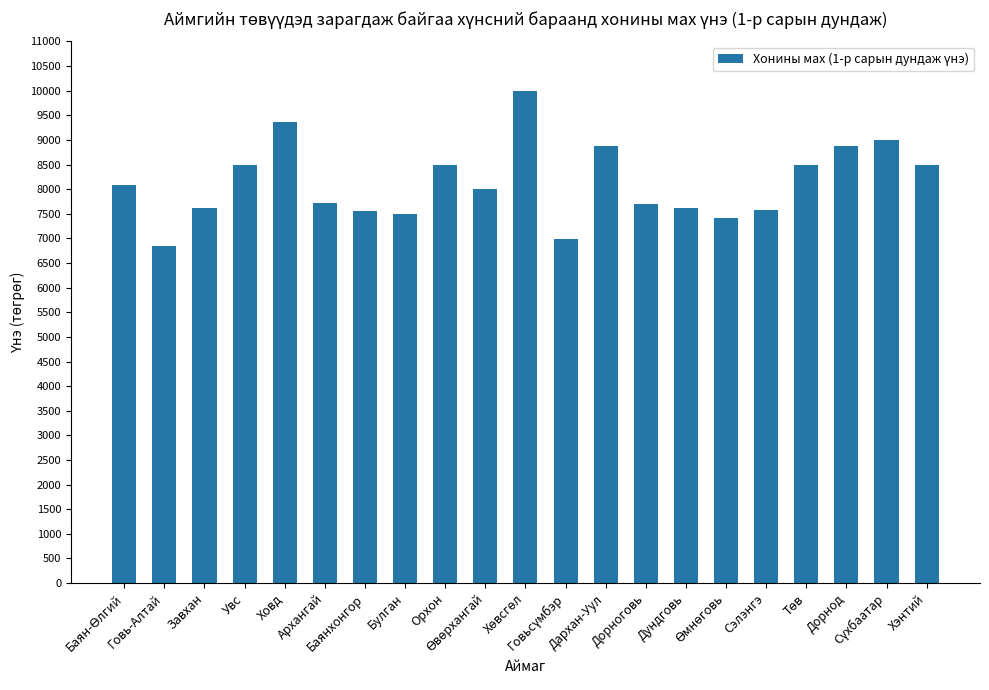

Which label corresponds to the smallest value in the chart?

Говь-Алтай